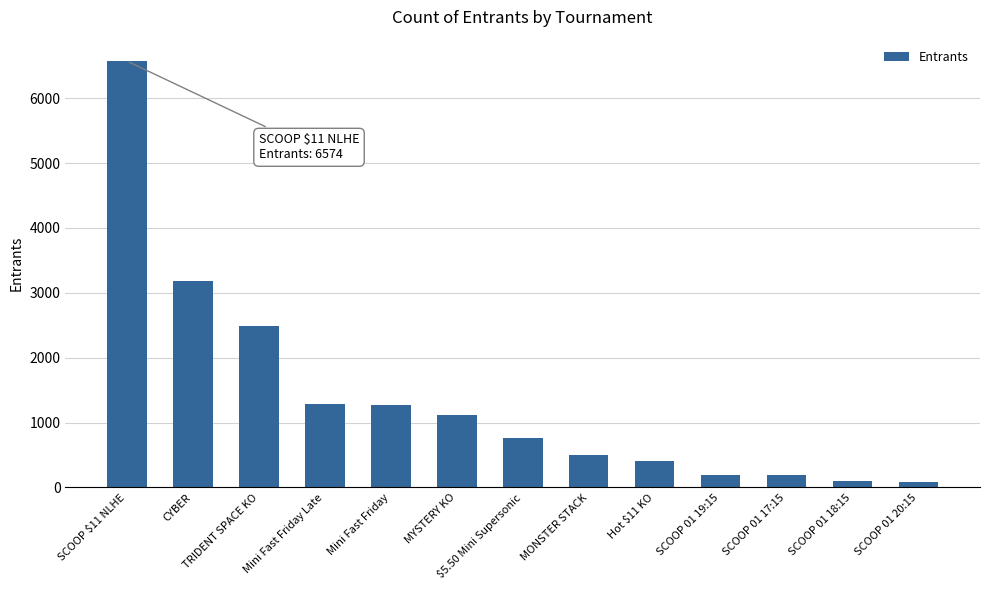

What position from the left is SCOOP 01 20:15?

13